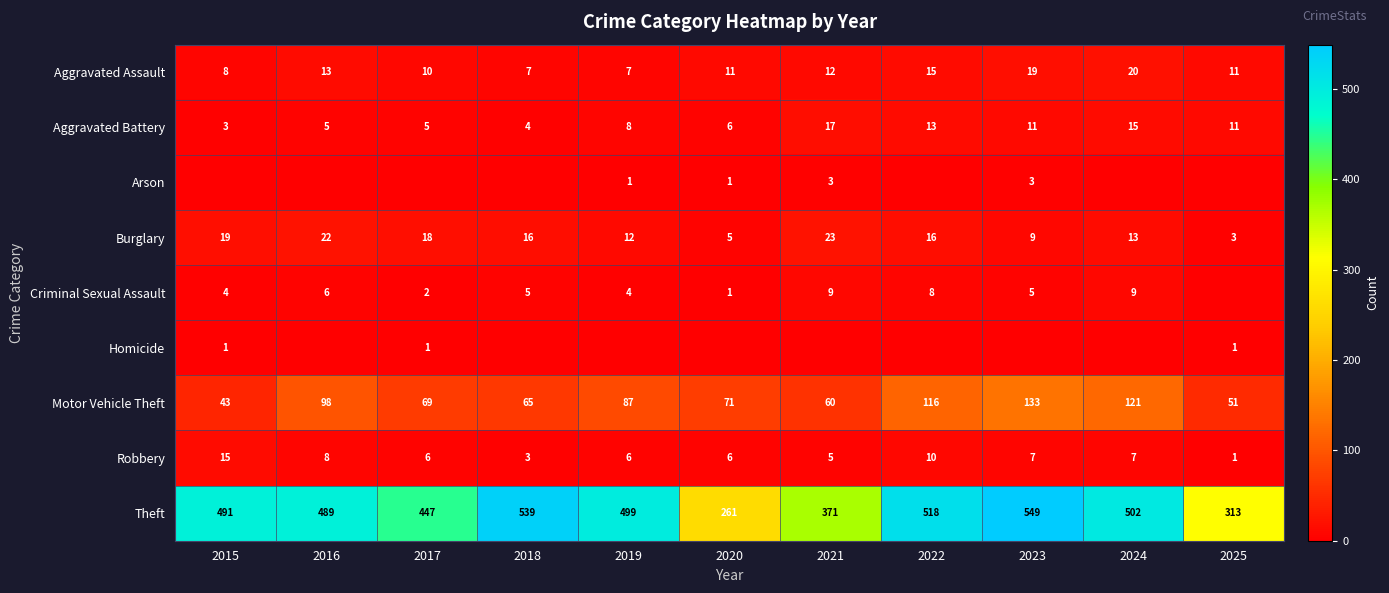

What is the sum of all Aggravated Battery values?

98